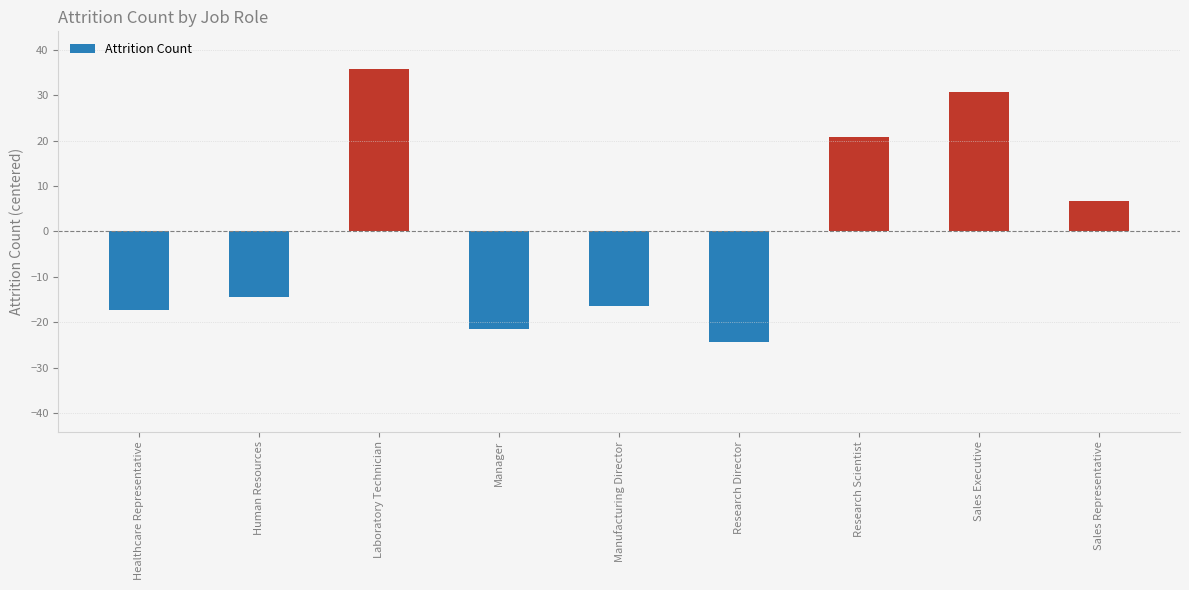

Reading right to left, list all the values displayed in this chart.

6.7	30.7	20.7	-24.3	-16.3	-21.3	35.7	-14.3	-17.3